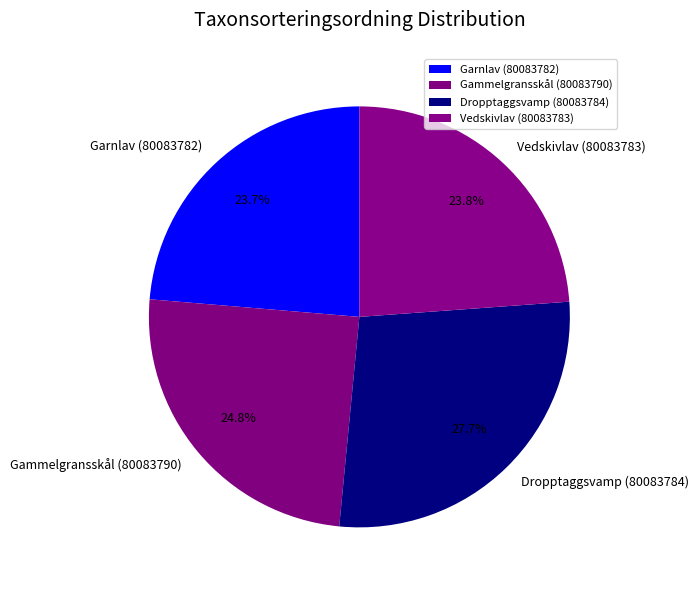

To the nearest percent, what portion does Gammelgransskål (80083790) represent?

25%